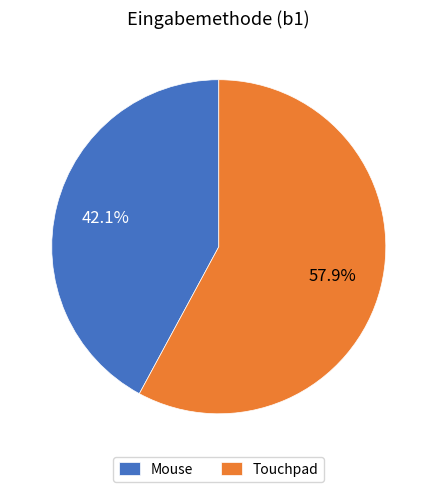

Combined, what portion of the pie is Mouse and Touchpad?

100.0%